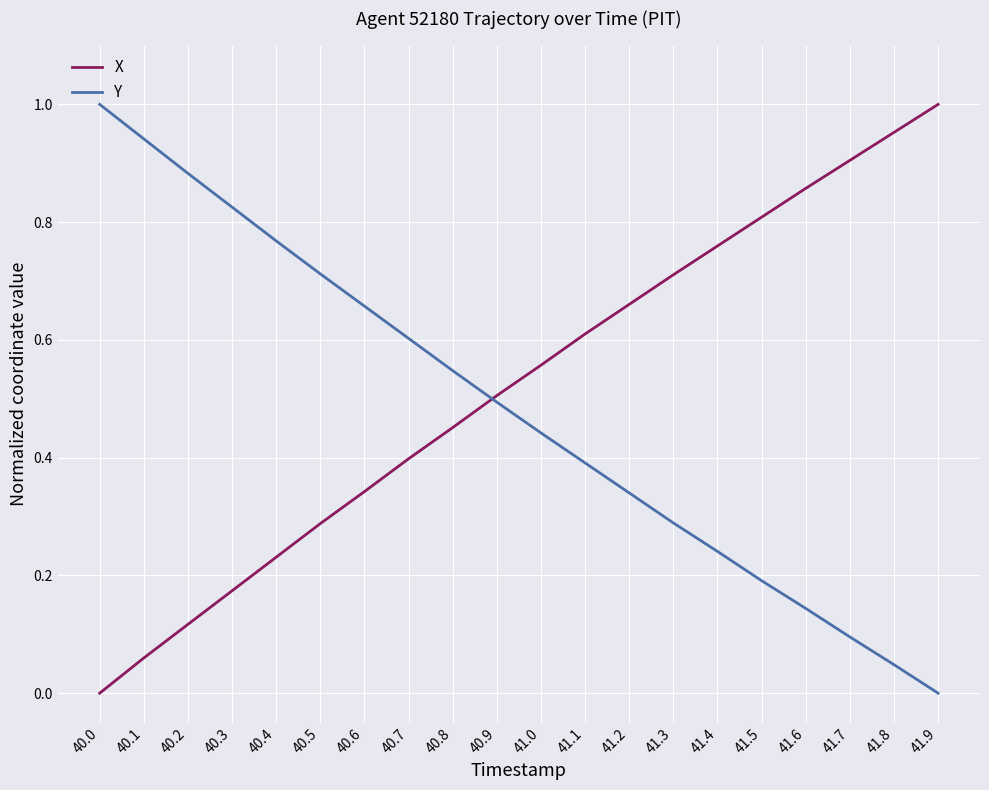

What position from the right is 41.2?

8